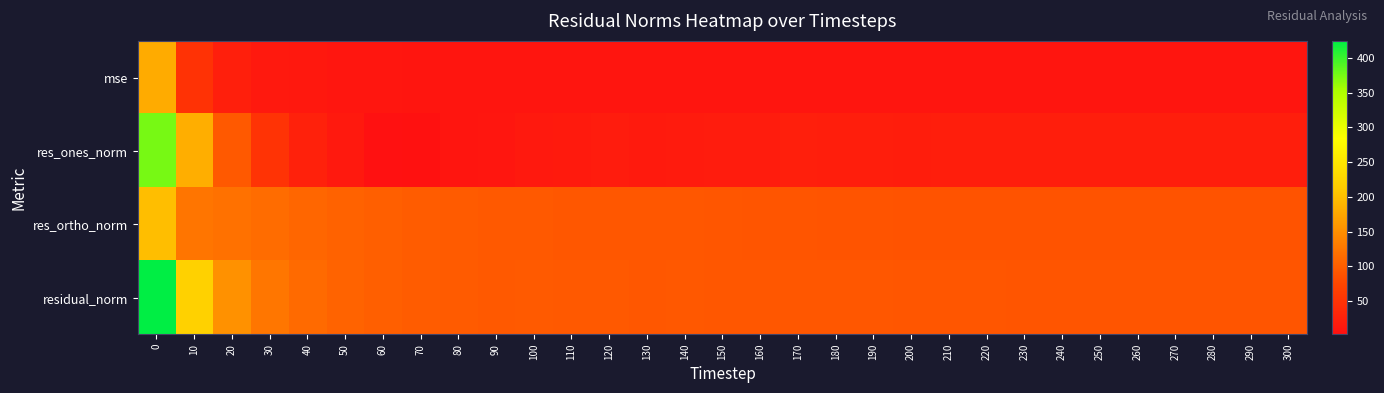

Which series has the largest range (max minus min)?

res_ones_norm